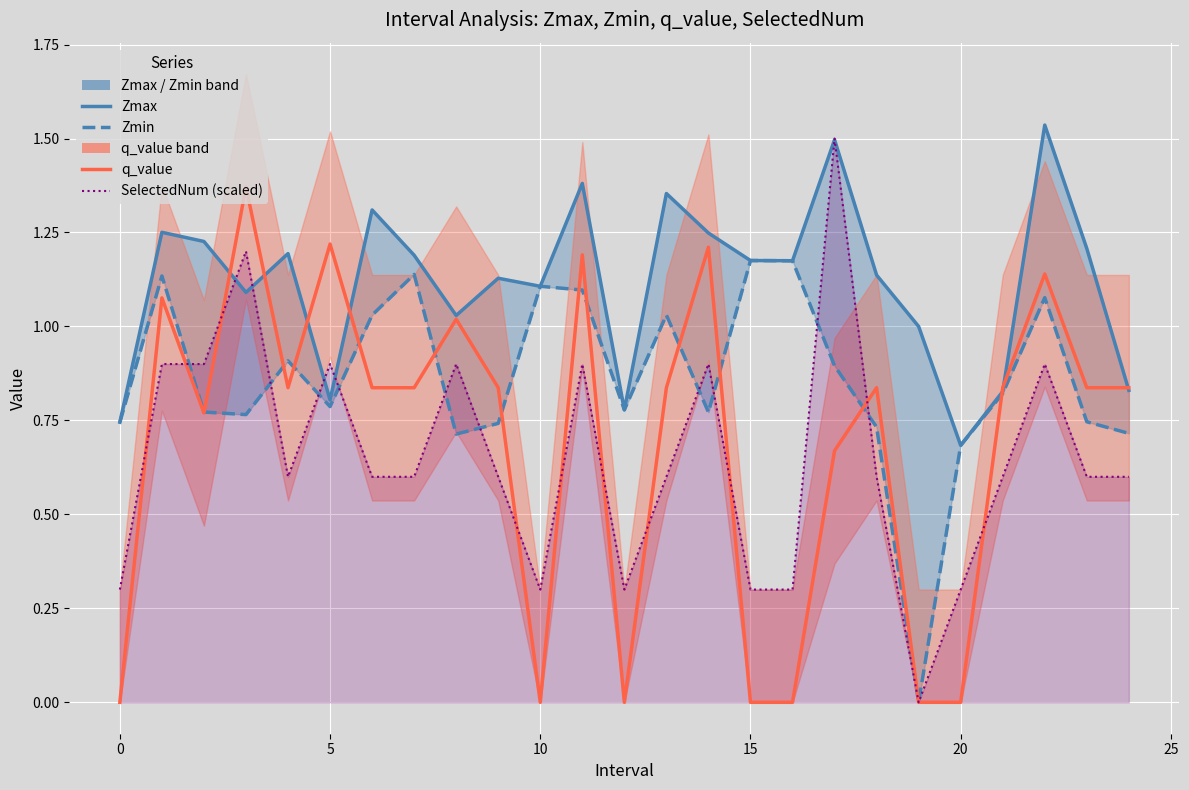

Which label corresponds to the largest value in the chart?

22